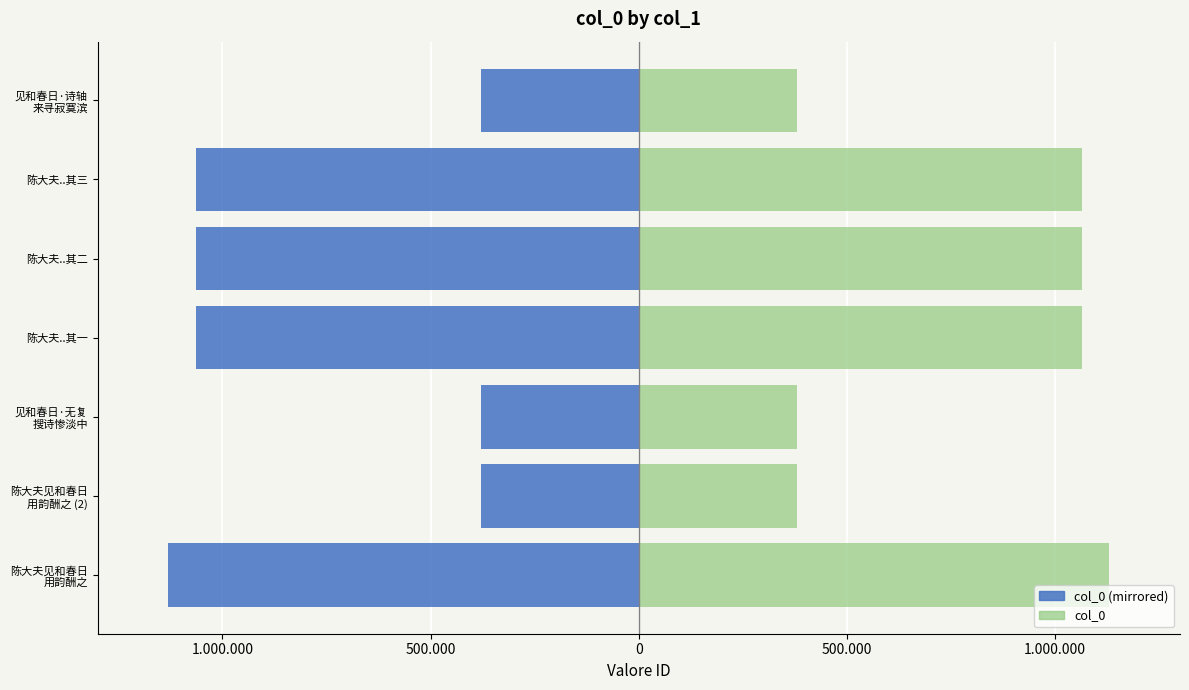

At 见和春日·诗轴 来寻寂寞滨, list the series in order from smallest to largest.

col_0 (mirrored), col_0